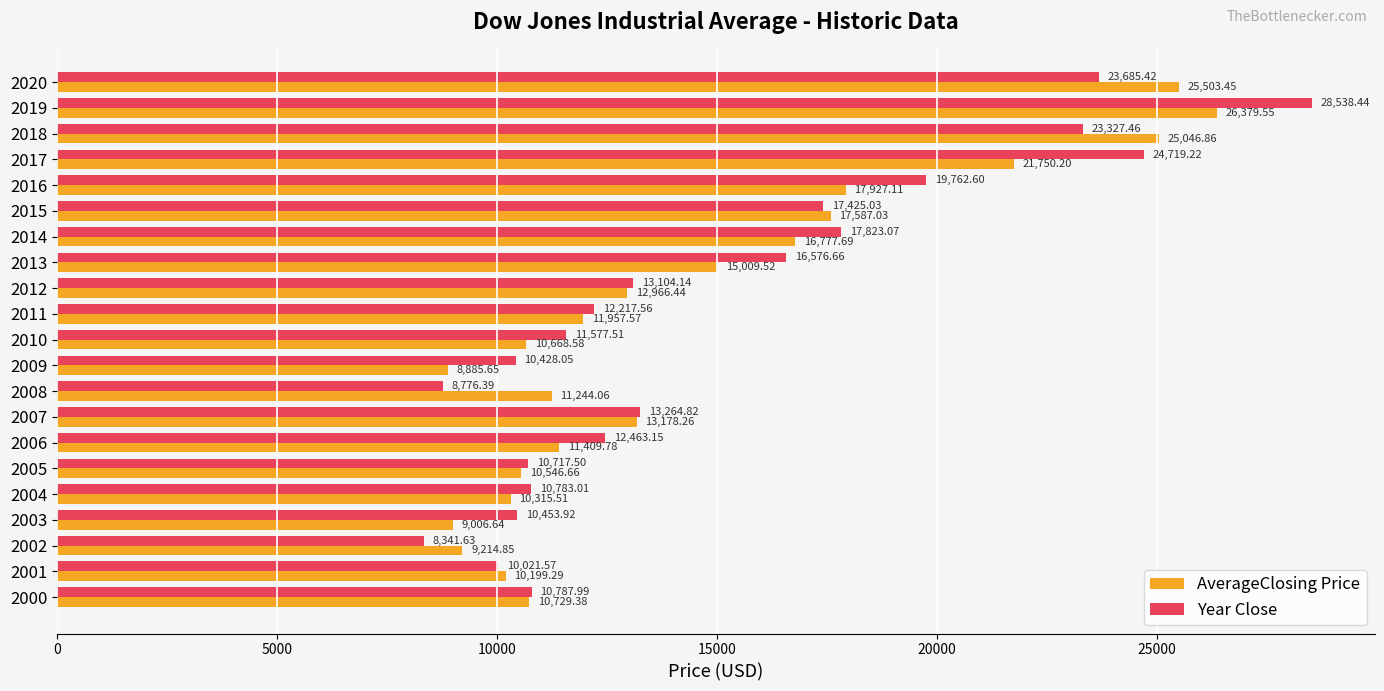

At which category is the sum across all series the highest?

2019